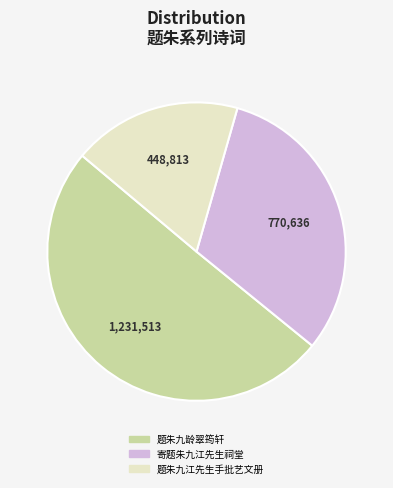

Which slice represents more than half of the pie?

题朱九龄翠筠轩